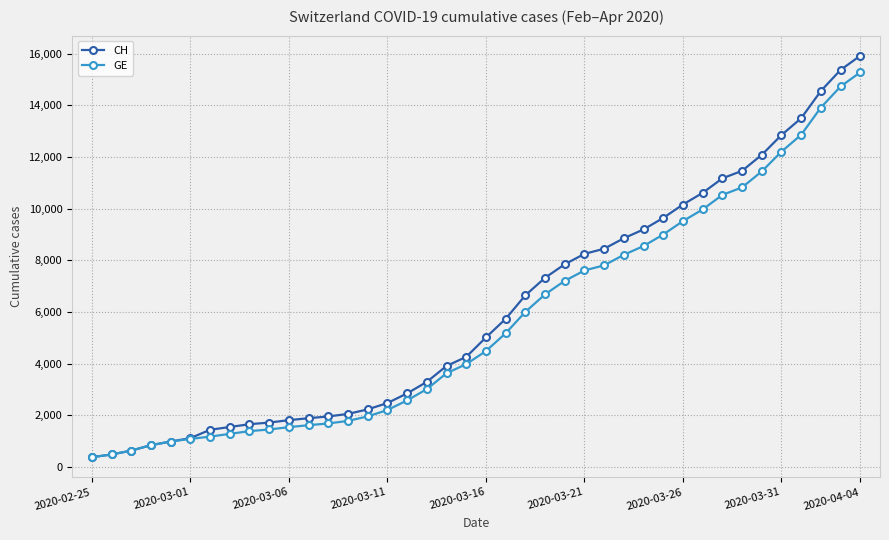

Which series has the widest spread of values?

CH